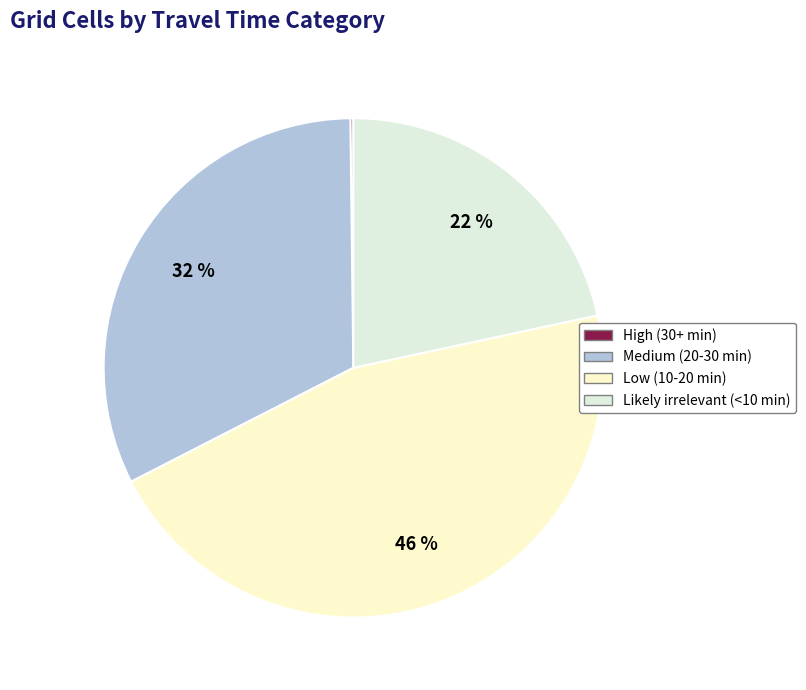

Is it true that High (30+ min) is 0% of the pie?

True